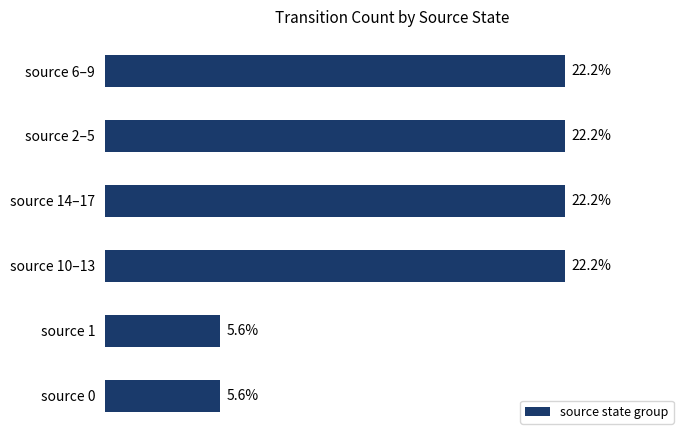

Does the chart contain any negative values?

No